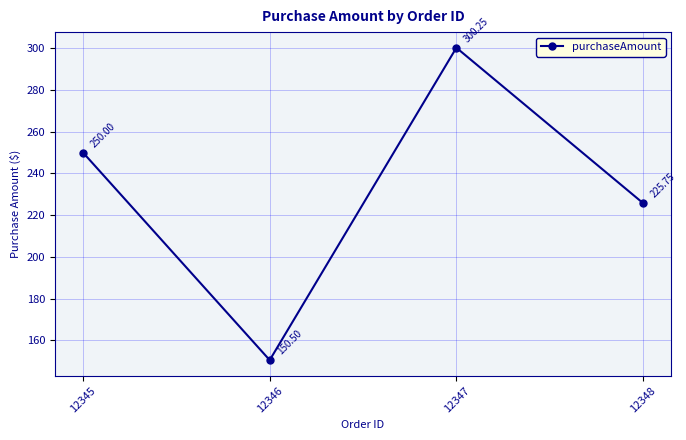

What is the difference between the maximum and second lowest values?

74.5